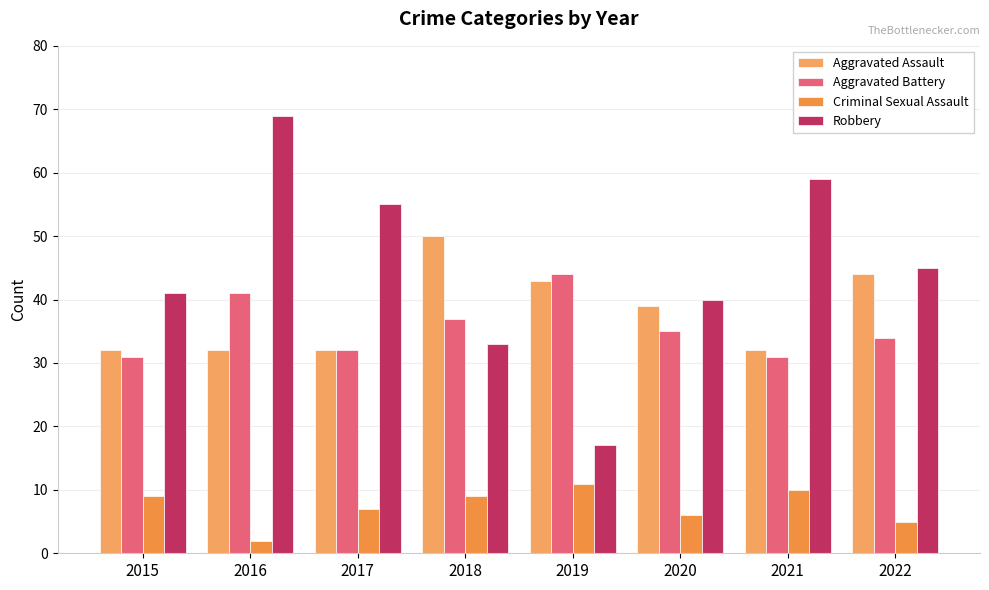

Are the bars horizontal?

No